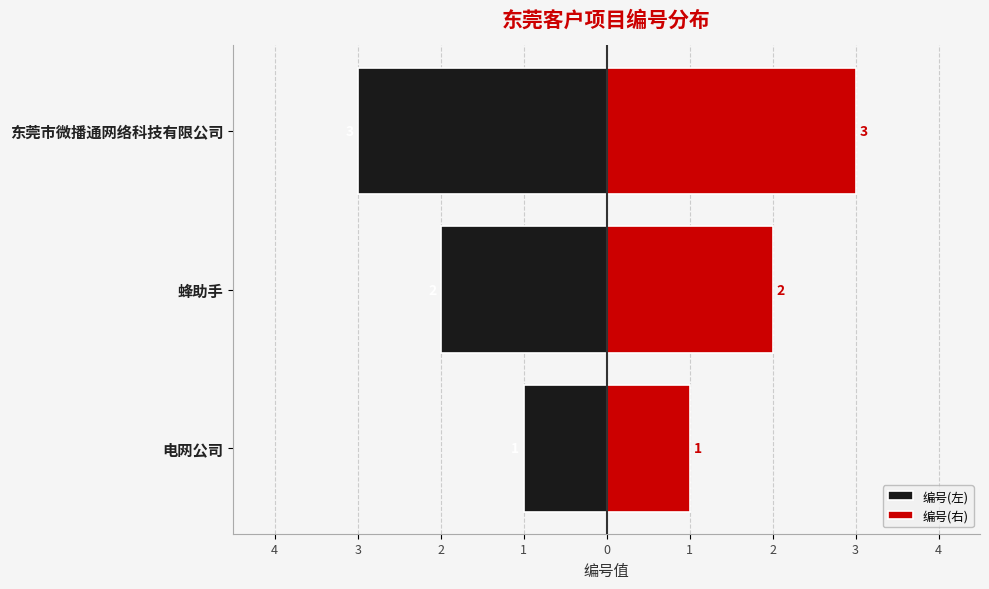

Which series has the largest range (max minus min)?

编号(左)